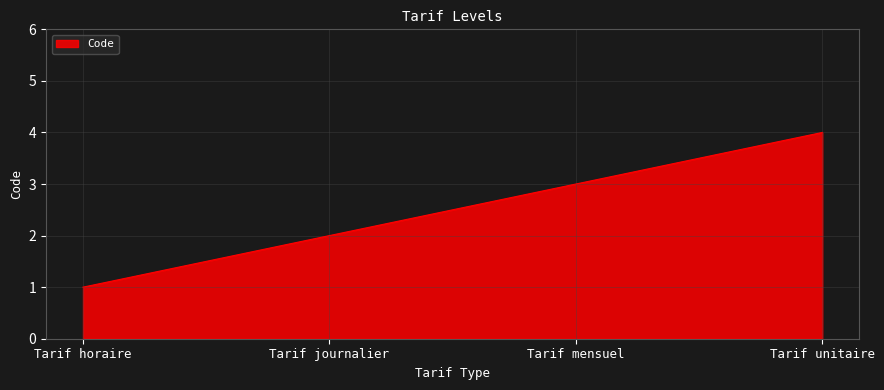

What is the change in value from Tarif mensuel to Tarif unitaire?

+1